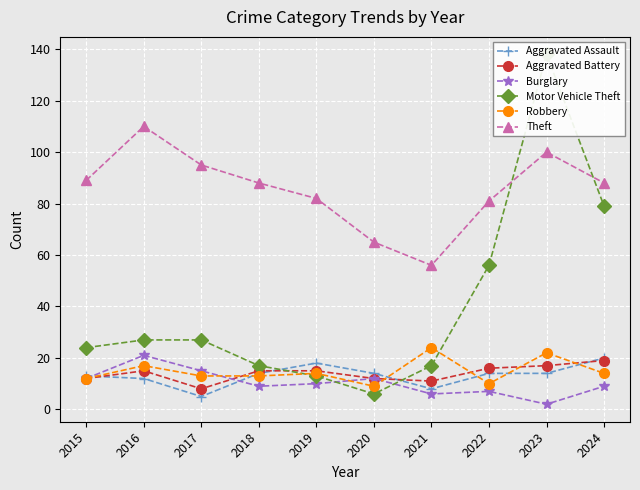

Rank the series by their maximum value, from lowest to highest.

Aggravated Battery, Aggravated Assault, Burglary, Robbery, Theft, Motor Vehicle Theft